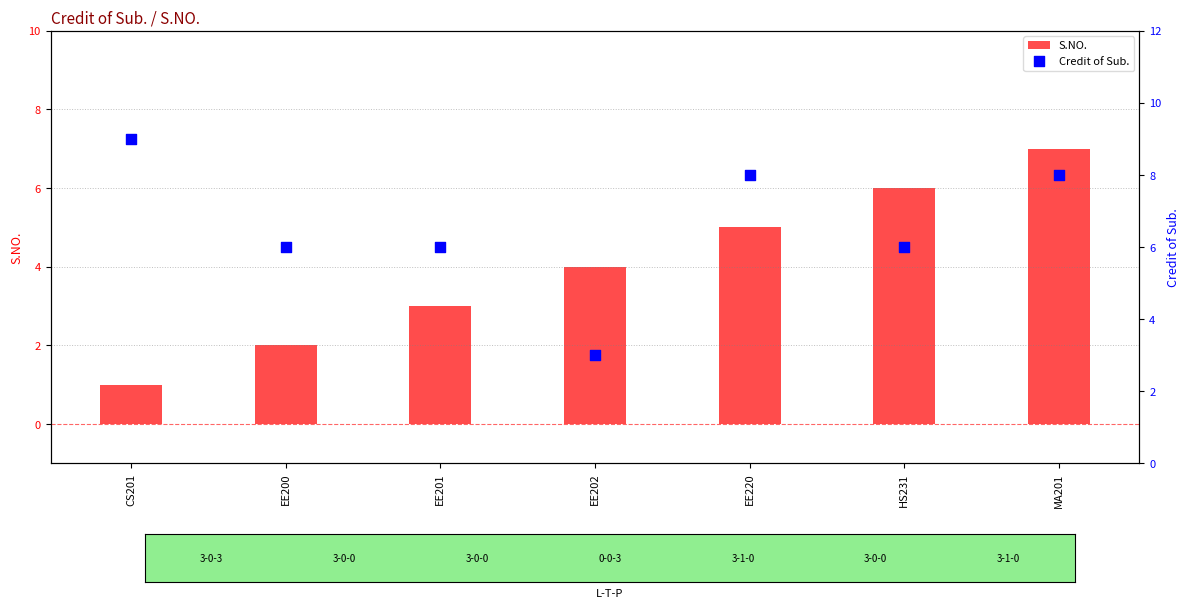

Which series contains the lowest Y value?

S.NO.